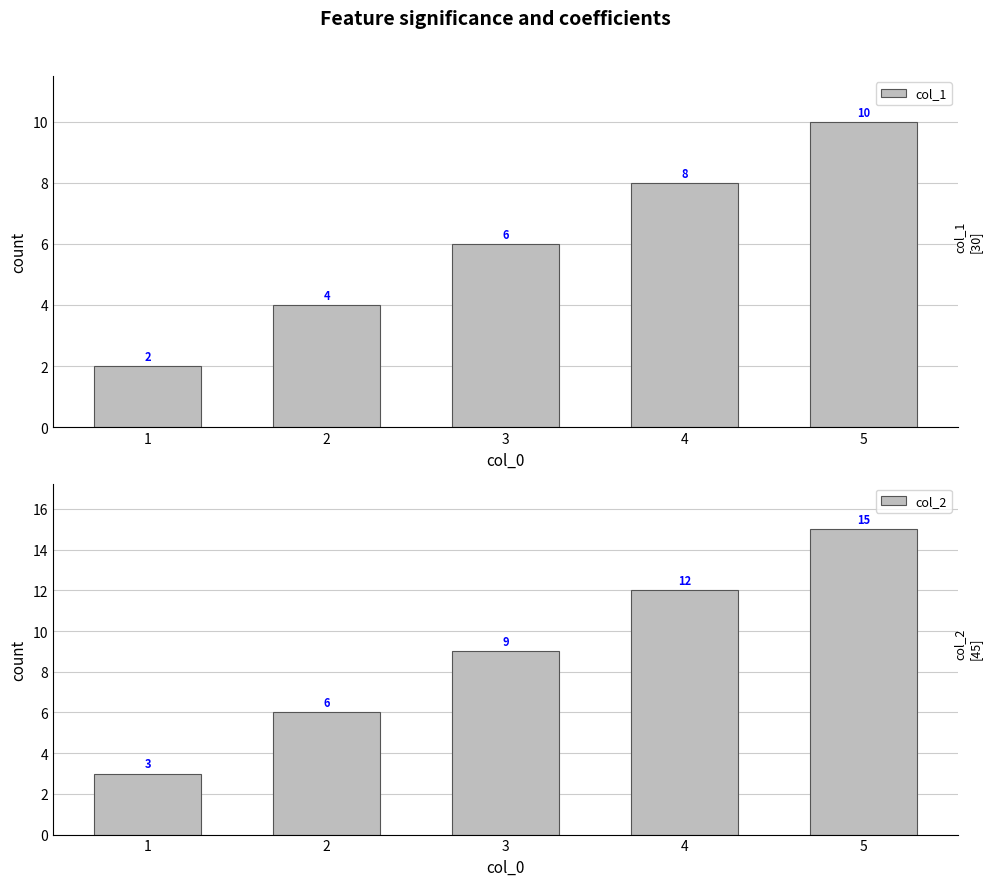

What is the value of the col_2 bar at the 2nd from the left?

6